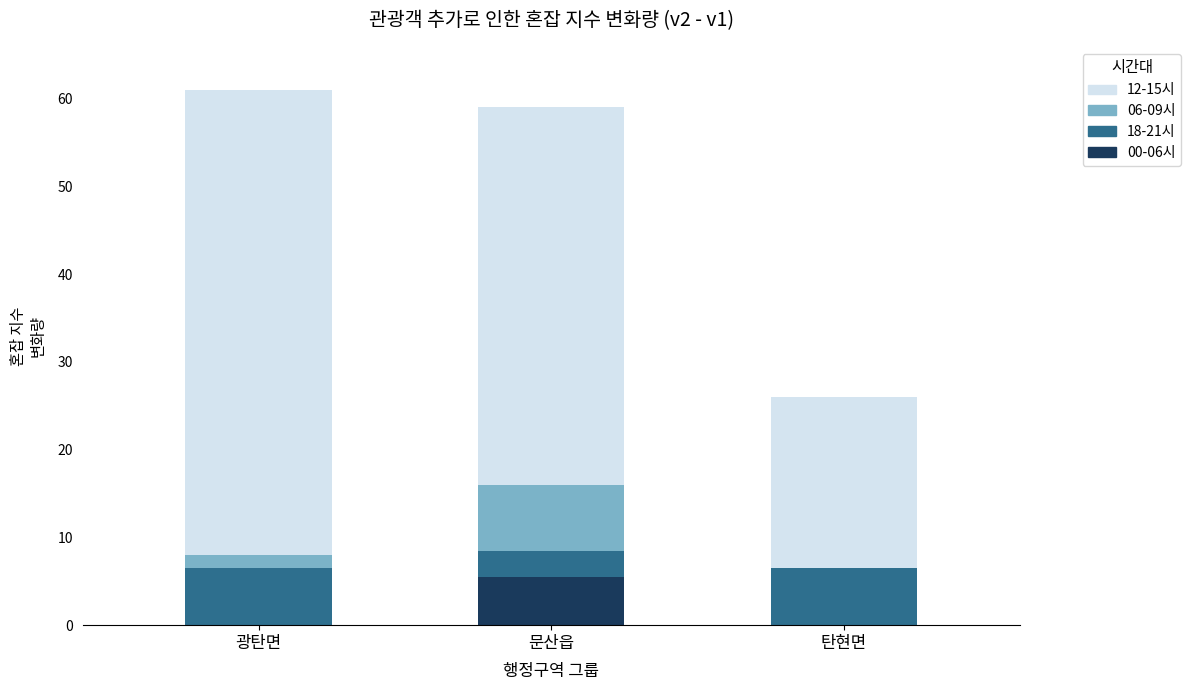

The 00-06시 series shows 3.5 at 탄현면. True or false?

False